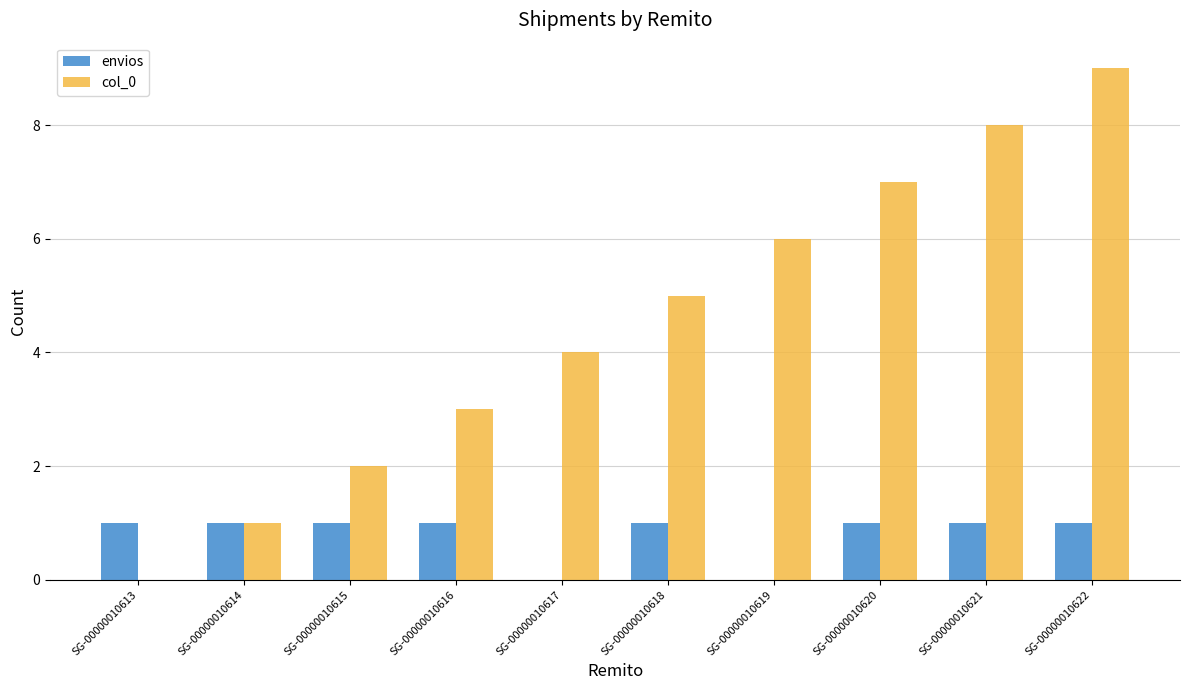

The value of envios at SG-00000010614 is 1. True or false?

True